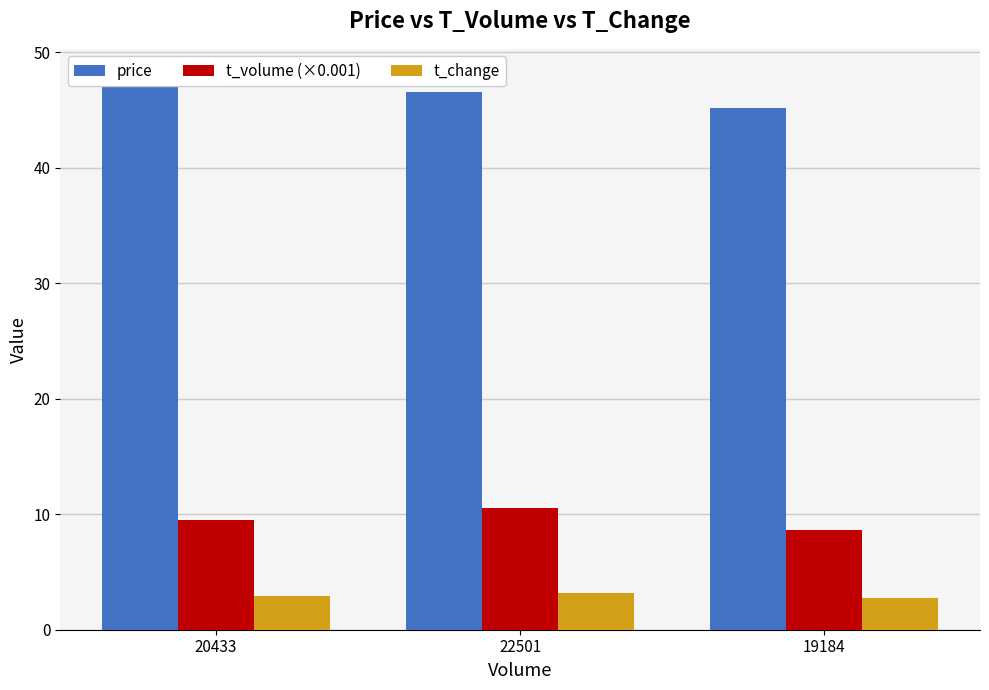

What is the maximum value shown in the chart?

47.9